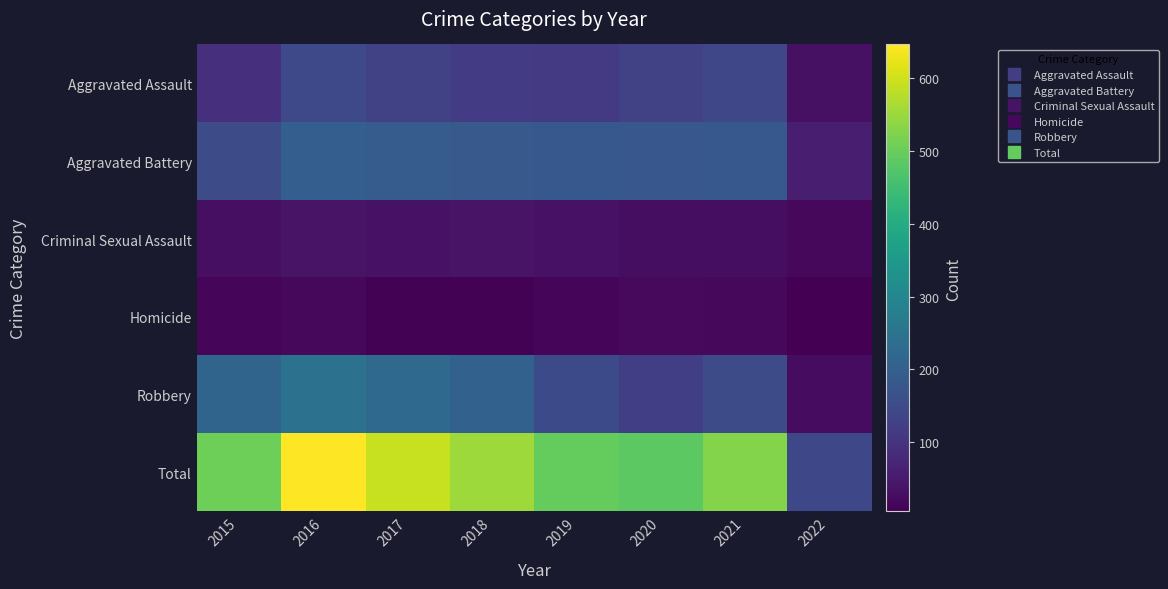

Reading left to right, extract all data points from this chart.

Aggravated Assault: 2015=95	2016=146	2017=131	2018=119	2019=113	2020=131	2021=142	2022=35
Aggravated Battery: 2015=154	2016=196	2017=191	2018=183	2019=182	2020=180	2021=182	2022=59
Criminal Sexual Assault: 2015=31	2016=39	2017=37	2018=38	2019=36	2020=28	2021=30	2022=19
Homicide: 2015=13	2016=18	2017=8	2018=8	2019=14	2020=22	2021=20	2022=5
Robbery: 2015=212	2016=247	2017=224	2018=204	2019=150	2020=124	2021=153	2022=27
Total: 2015=505	2016=646	2017=591	2018=552	2019=495	2020=485	2021=527	2022=145